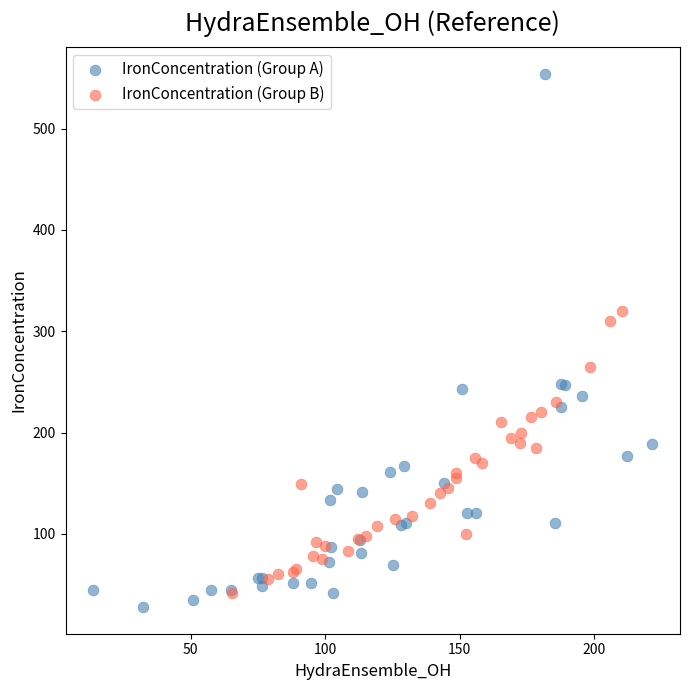

Which series contains the highest Y value?

IronConcentration (Group A)